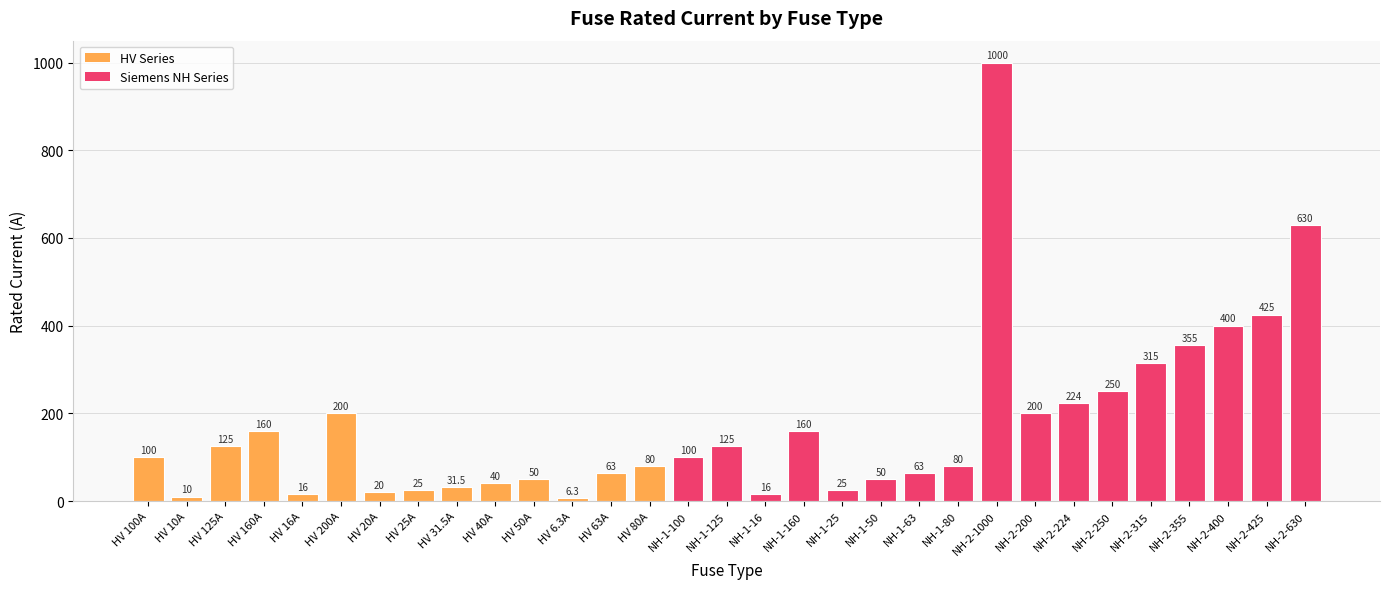

What is the change in value from HV 25A to HV 63A?

+38.0